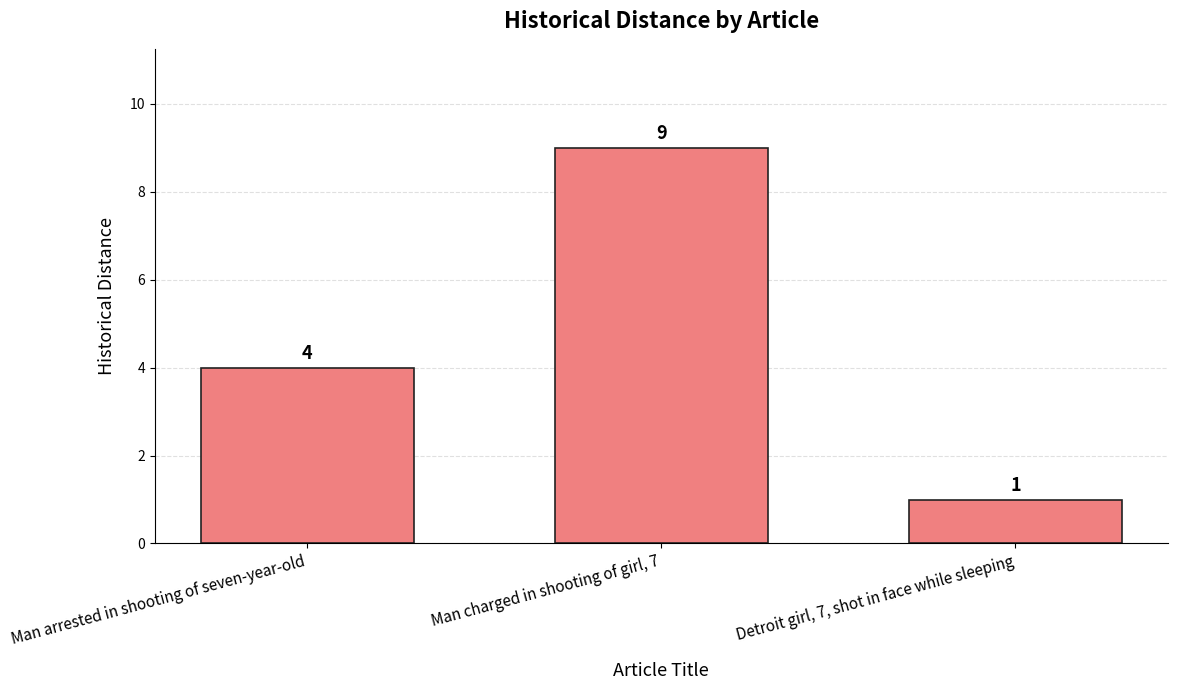

Is it true that the value at Detroit girl, 7, shot in face while sleeping is 1?

True